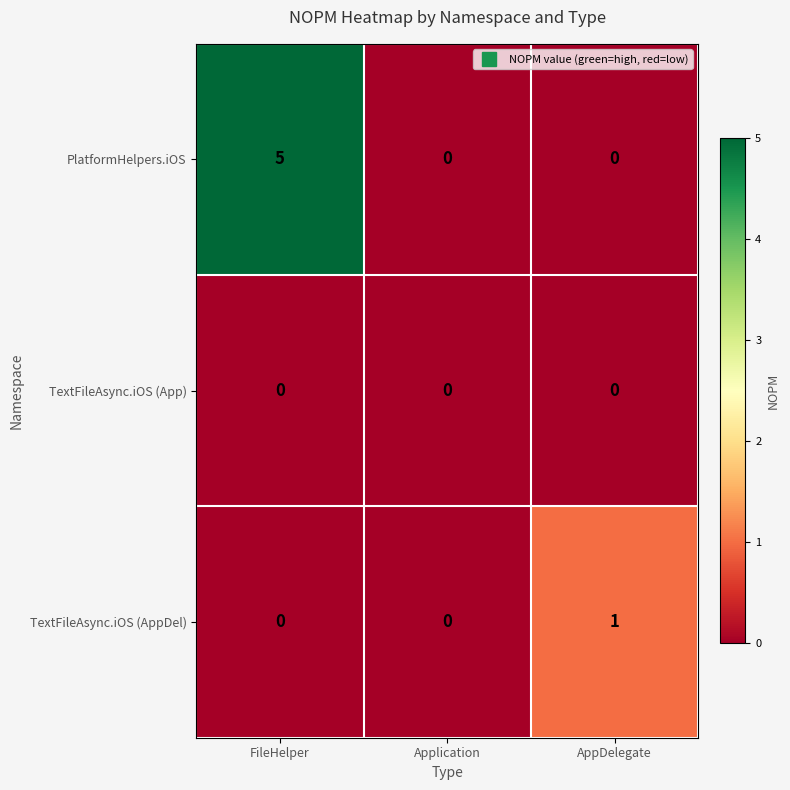

What is the highest value of the PlatformHelpers.iOS series?

5